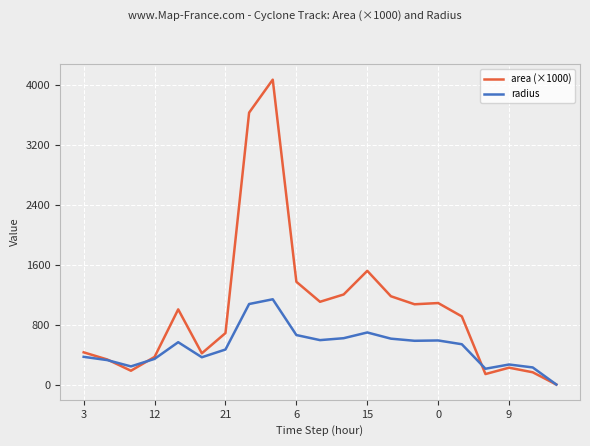

Rank the series by their maximum value, from highest to lowest.

area (×1000), radius